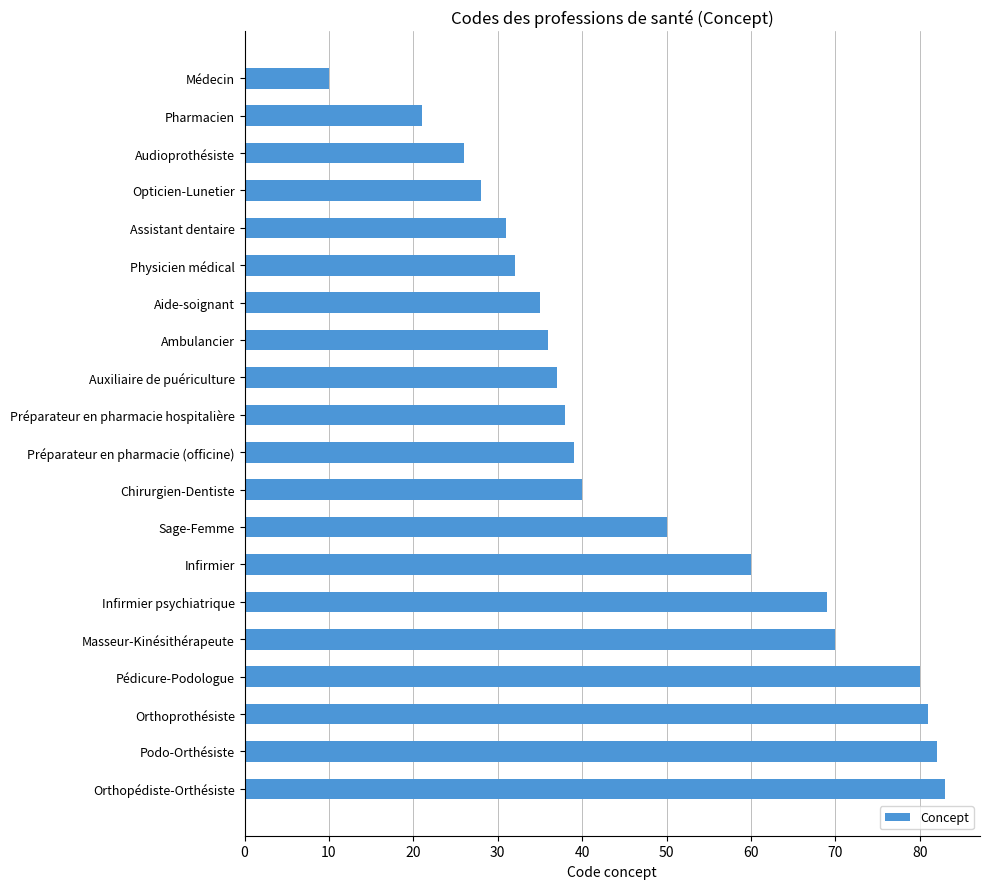

List the labels in order of value, largest first.

Orthopédiste-Orthésiste, Podo-Orthésiste, Orthoprothésiste, Pédicure-Podologue, Masseur-Kinésithérapeute, Infirmier psychiatrique, Infirmier, Sage-Femme, Chirurgien-Dentiste, Préparateur en pharmacie (officine), Préparateur en pharmacie hospitalière, Auxiliaire de puériculture, Ambulancier, Aide-soignant, Physicien médical, Assistant dentaire, Opticien-Lunetier, Audioprothésiste, Pharmacien, Médecin